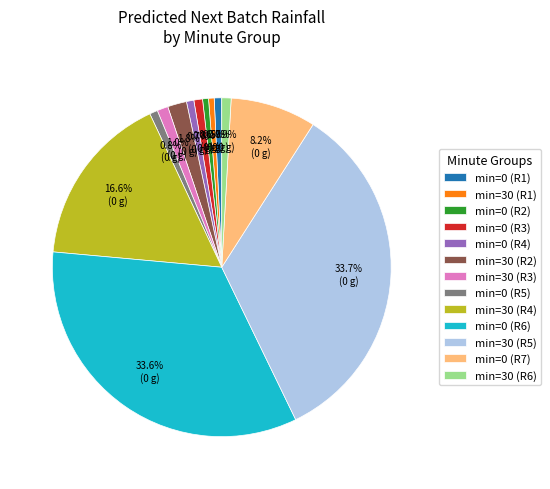

Between min=30 (R4) and min=30 (R1), which is larger?

min=30 (R4)